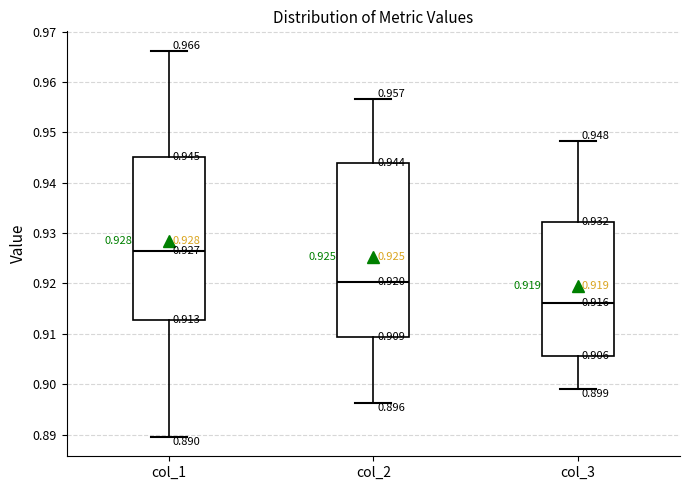

Which box has the lowest median line?

col_3